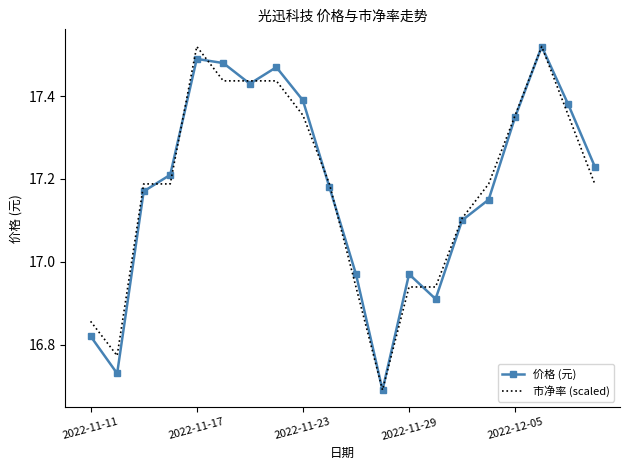

What are all the series names shown in the legend?

价格 (元), 市净率 (scaled)